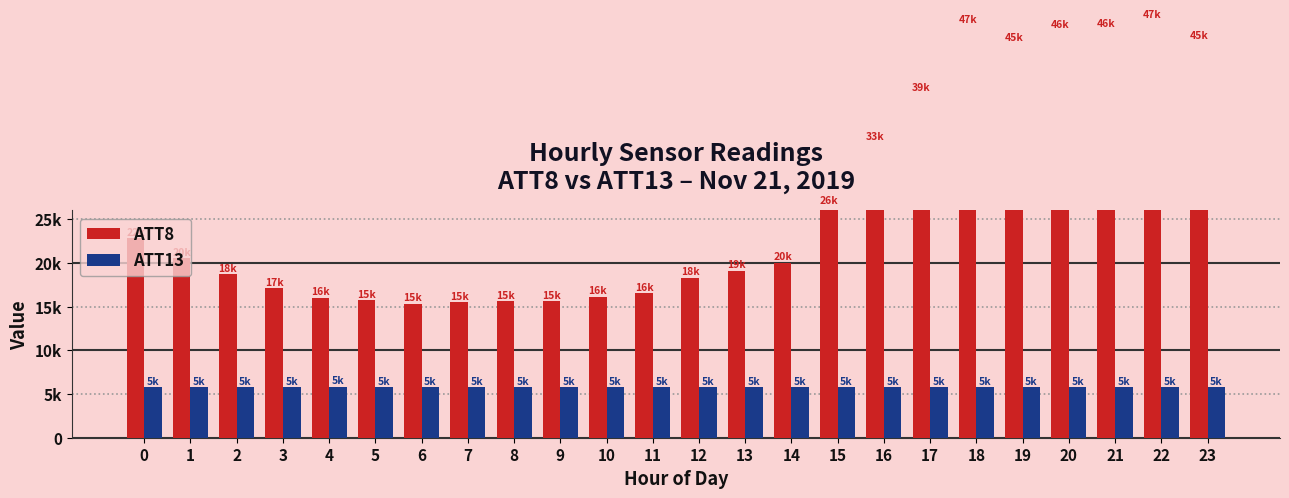

What is the lowest value of the ATT8 series?

15300.0